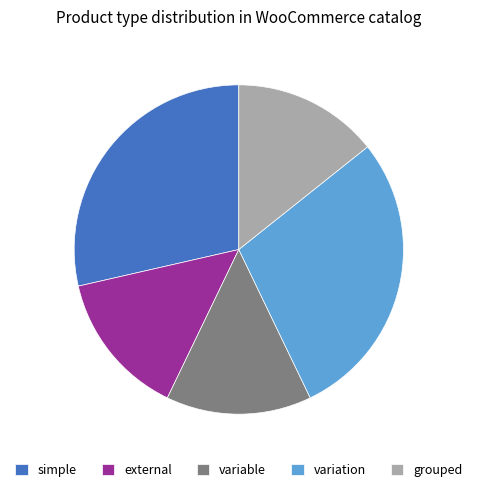

Count the number of slices in the pie.

5